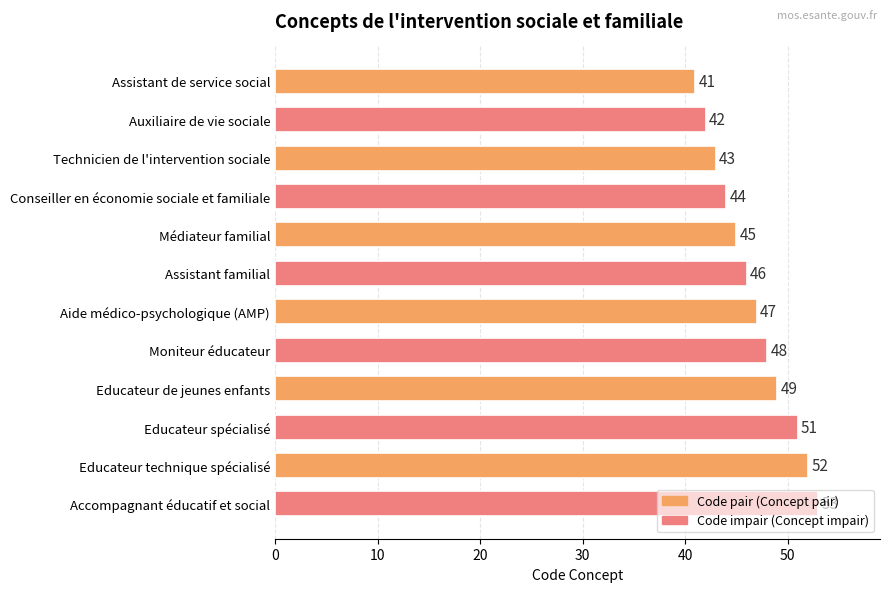

What is the value of the 4th bar from the top?

44